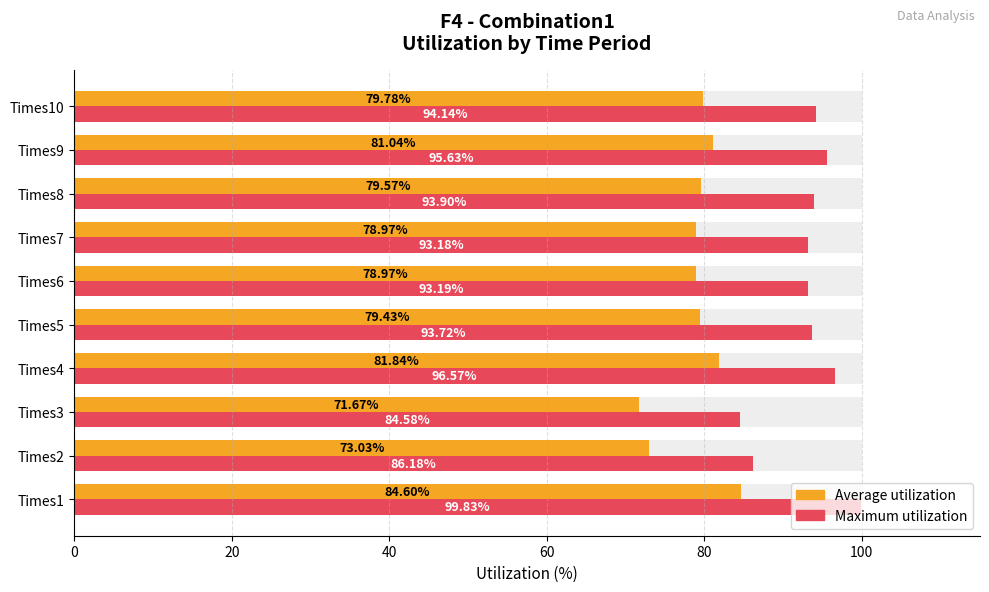

The Average utilization series shows 73.0 at Times2. True or false?

True